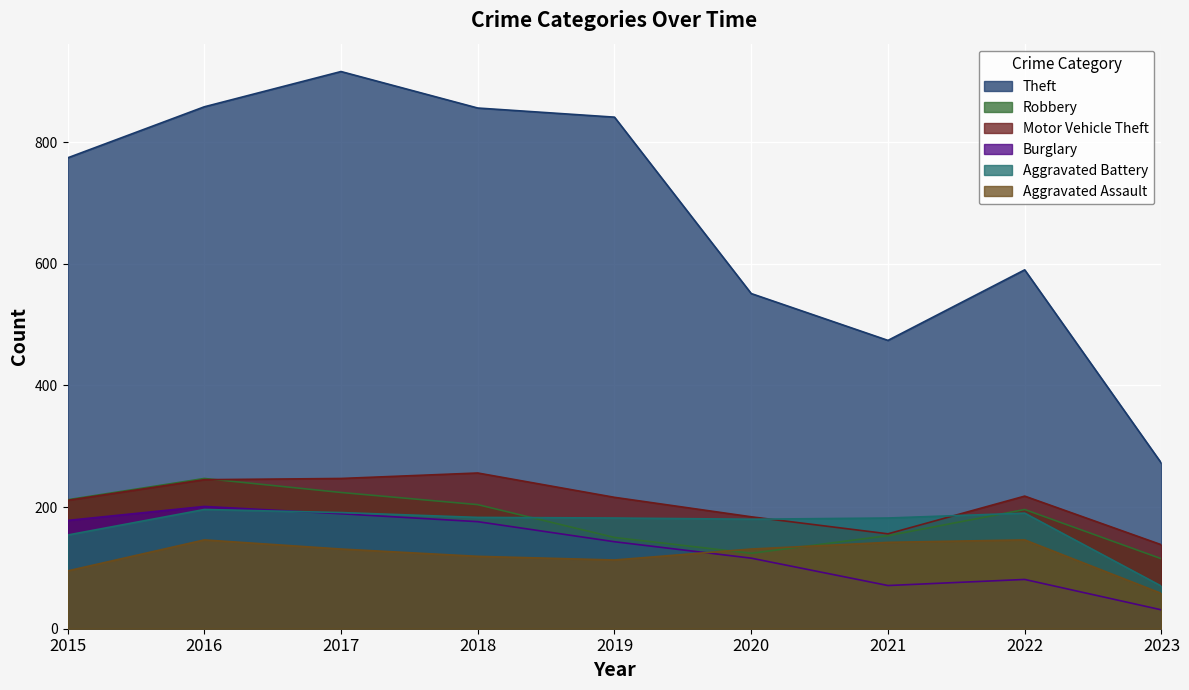

What is the average value of the Aggravated Battery series?

170